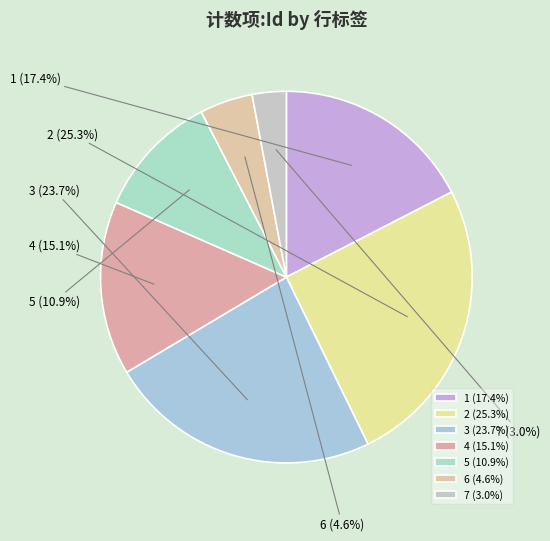

Count the number of slices in the pie.

7